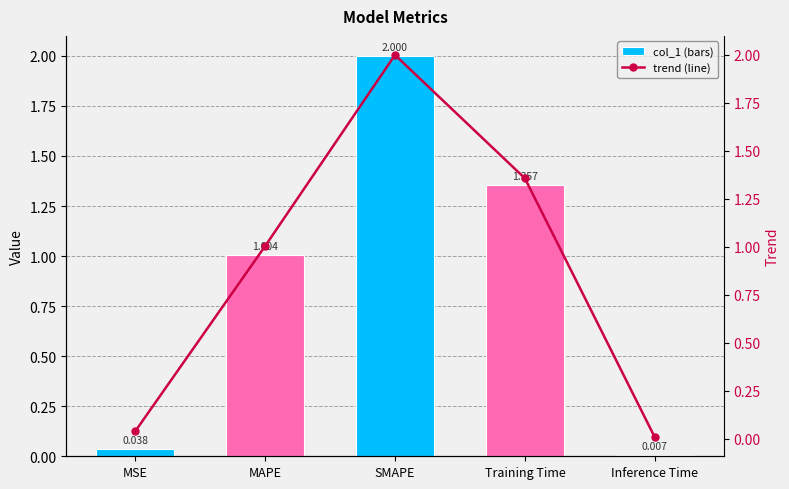

The col_1 series shows 0.0 at MSE. True or false?

True